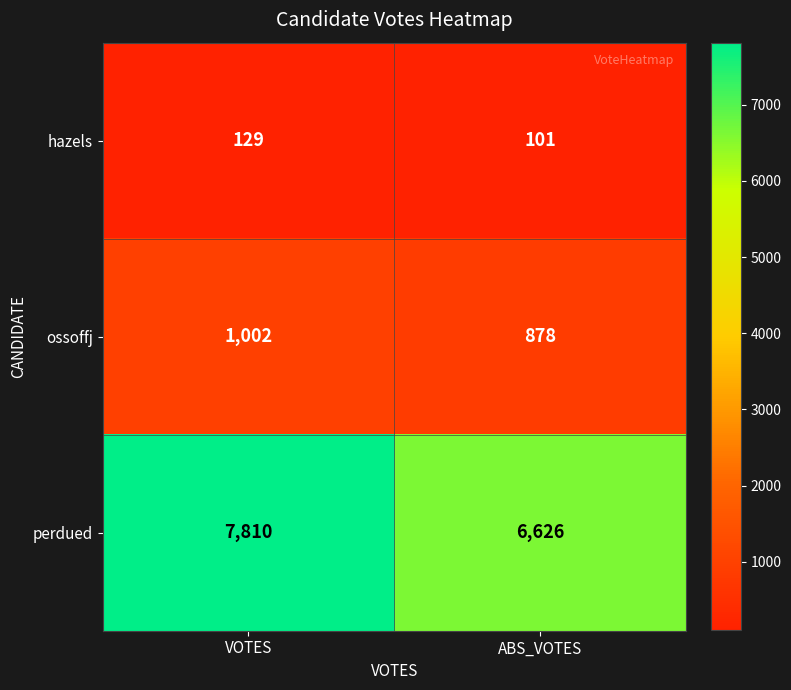

What is the difference between the ossoffj values at VOTES and ABS_VOTES?

124